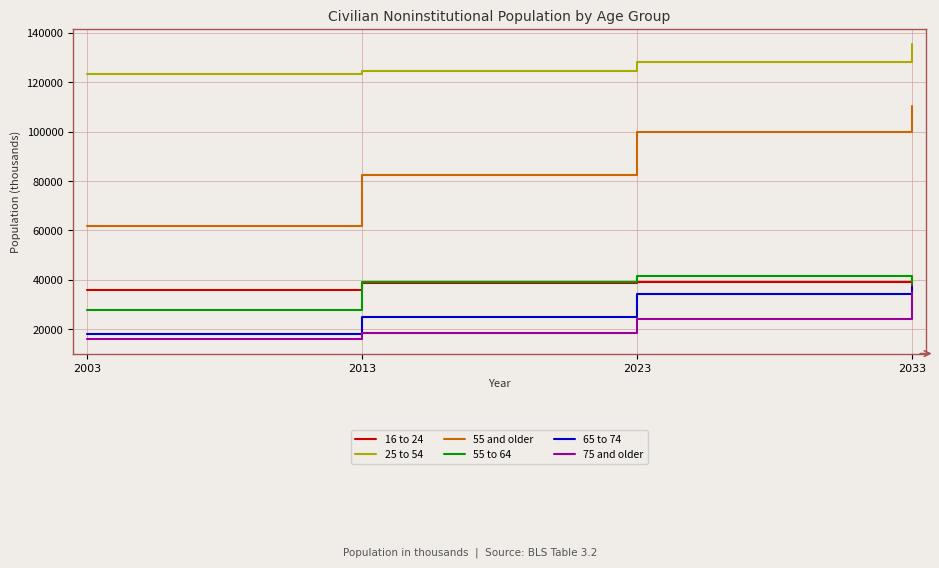

True or false: 55 and older has more than 0 points higher than both neighbors.

False